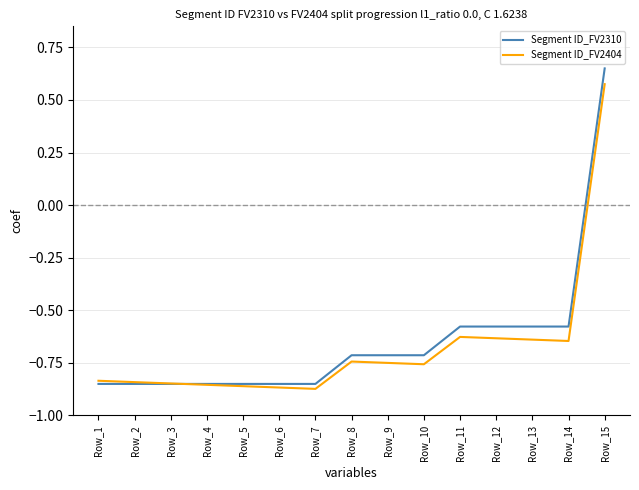

True or false: Segment ID_FV2310 and Segment ID_FV2404 intersect in this chart.

True